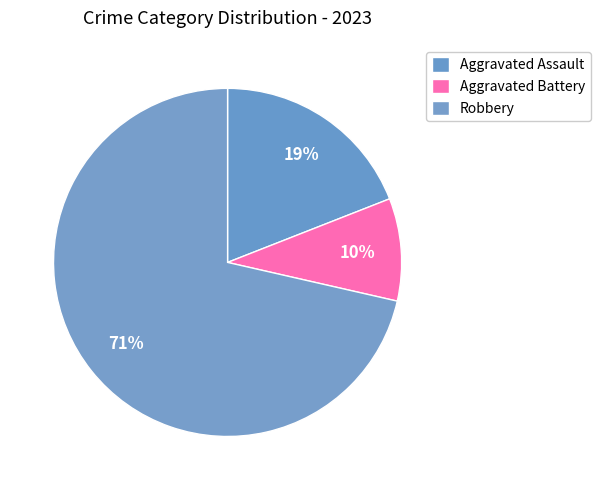

The Aggravated Assault slice represents 19% of the pie. True or false?

True